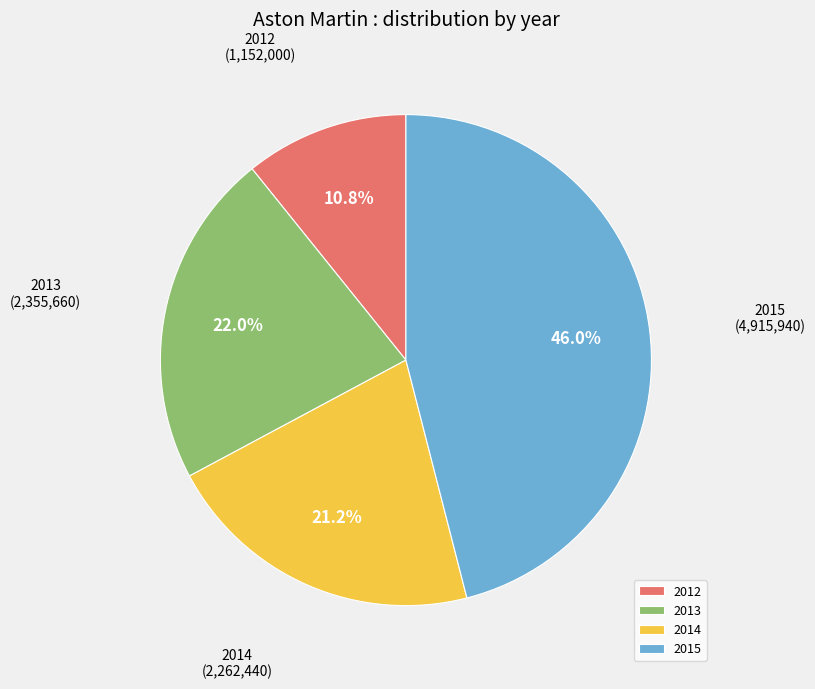

What portion of the pie excludes 2013?

78.0%